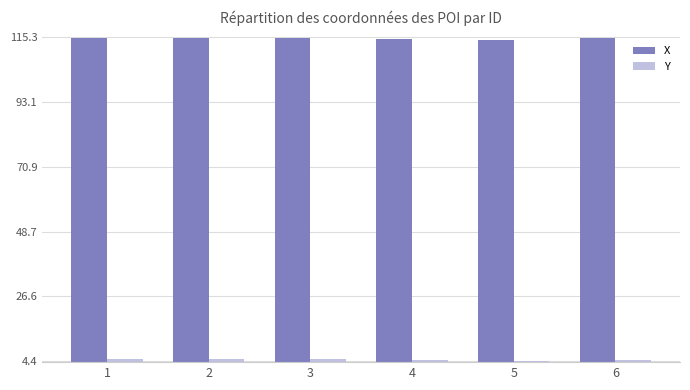

At how many categories does at least one series exceed 107?

6